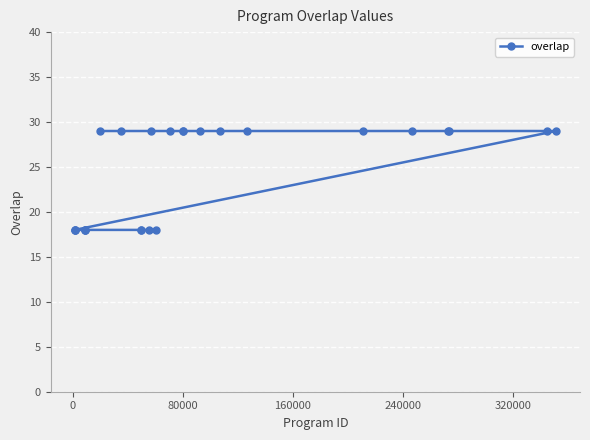

What is the greatest value displayed?

29